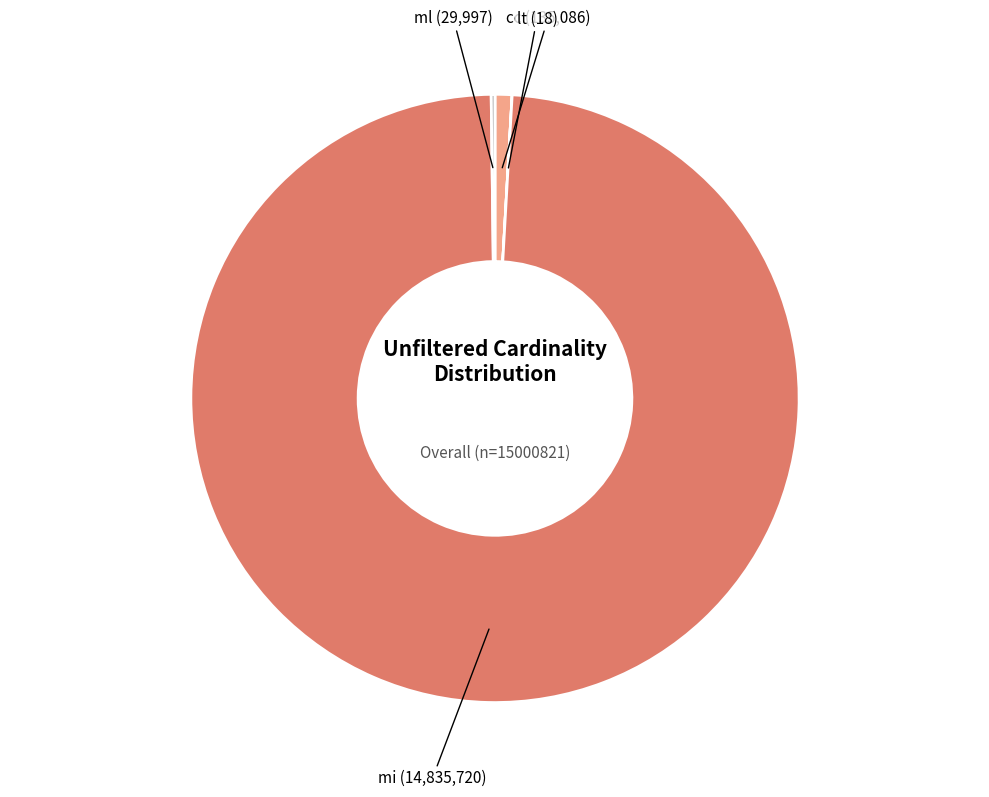

Which category has the biggest portion of the pie?

mi